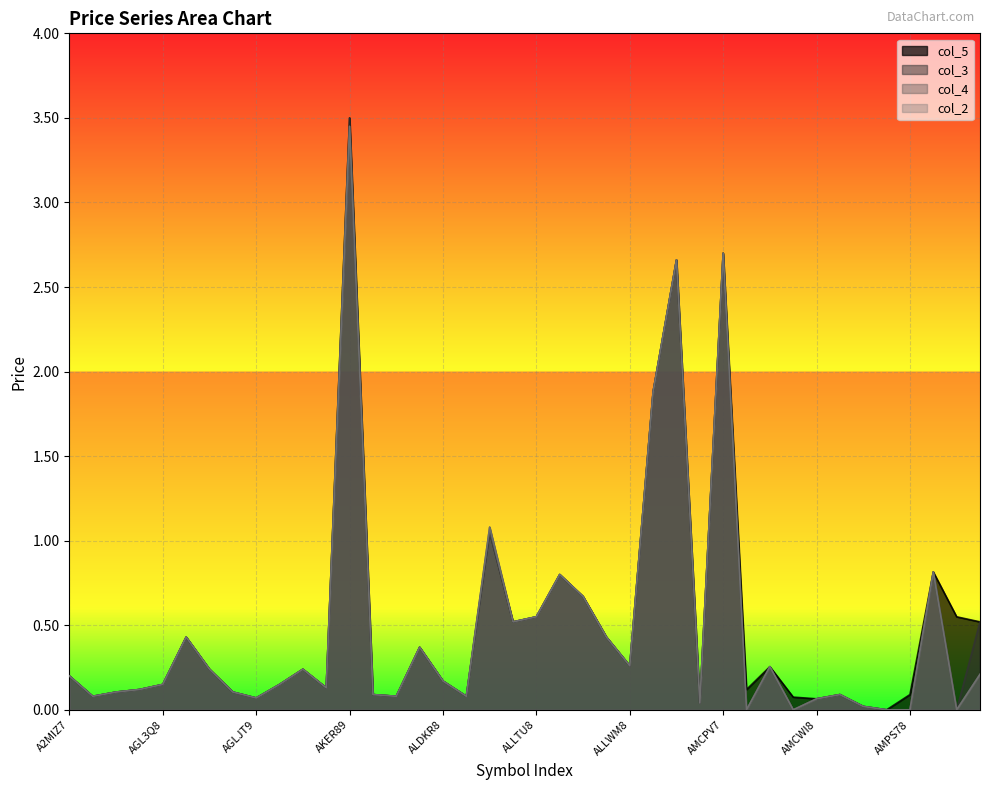

The col_4 series shows 0.2 at ALLVG8. True or false?

False